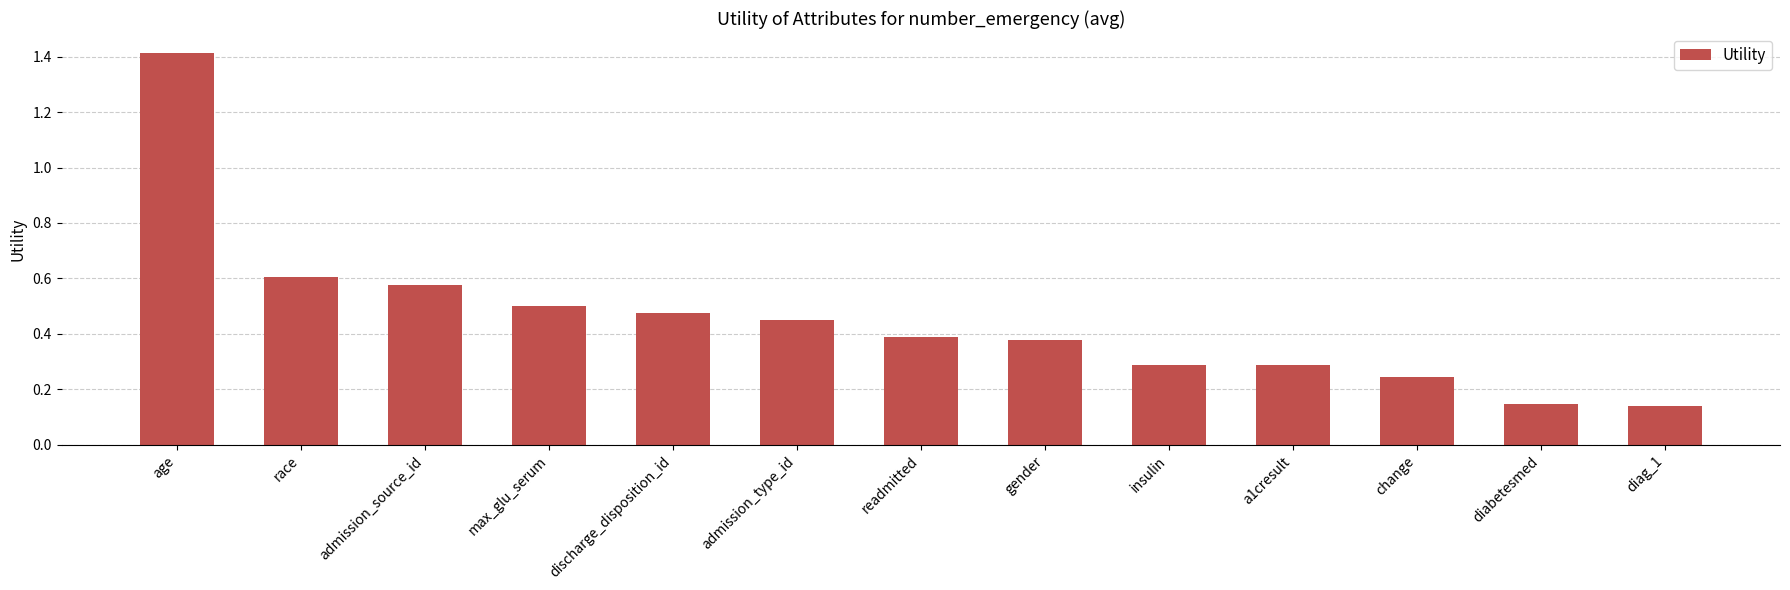

What is the difference between the maximum and minimum values?

1.3